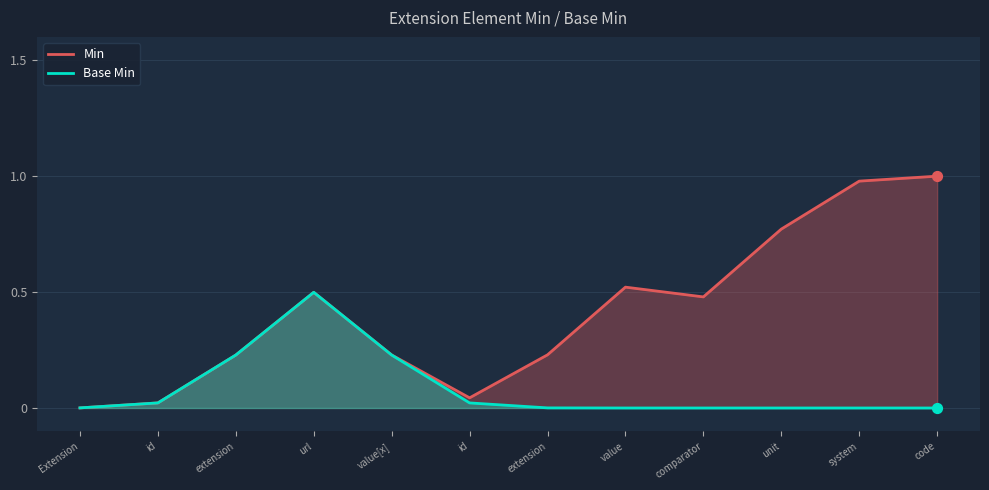

At which category is the sum across all series the highest?

code